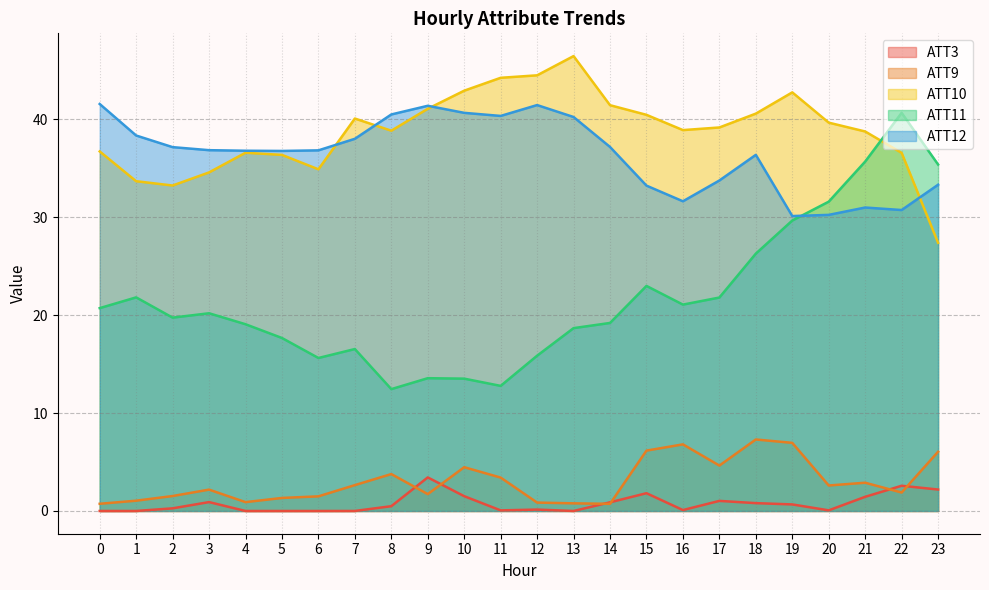

How many interior local valleys does the ATT11 series have?

5